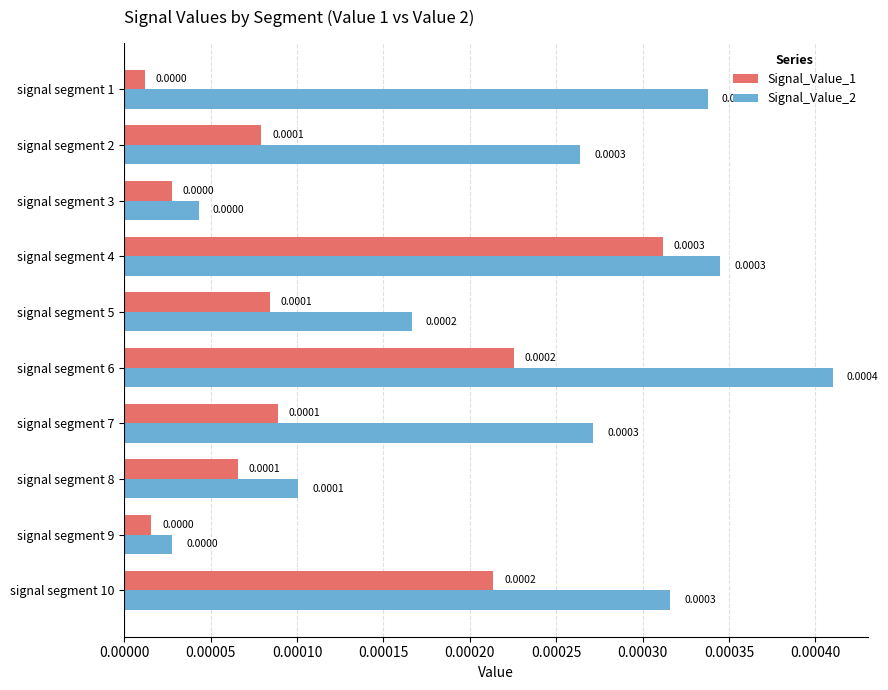

Which series has the widest spread of values?

Signal_Value_2